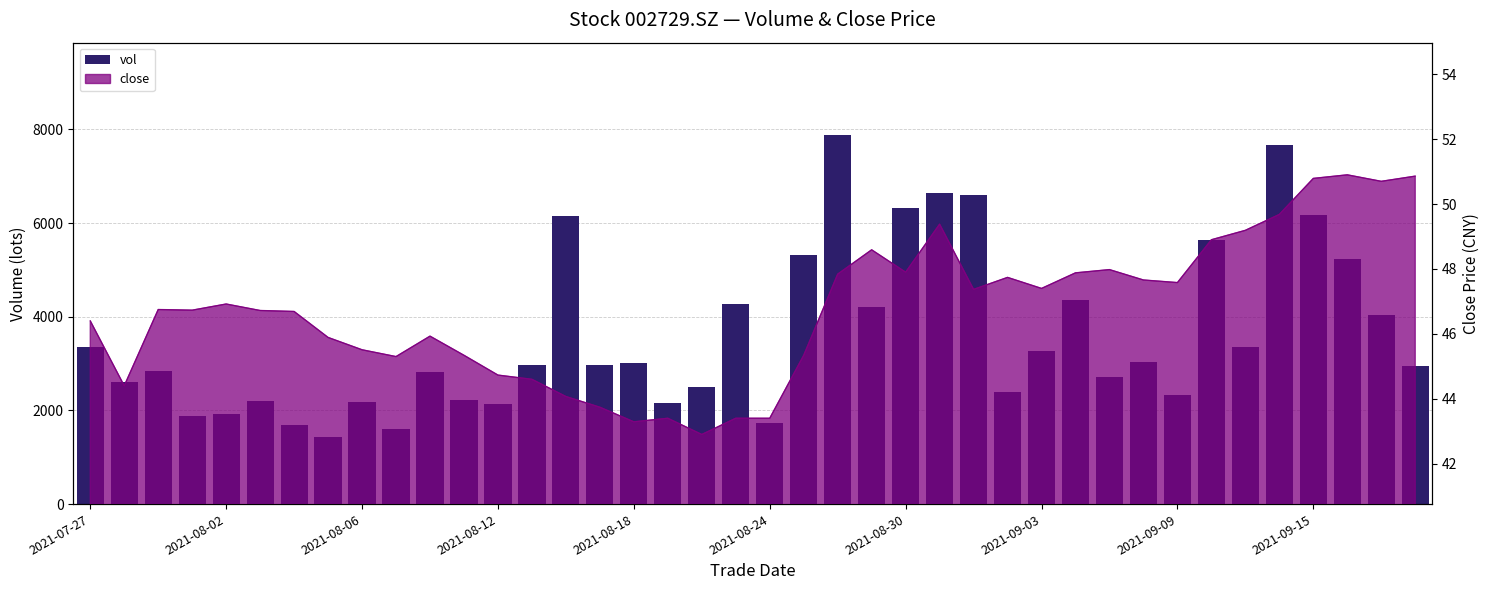

The chart shows a value of 1683.8 at 2021-08-06. True or false?

False